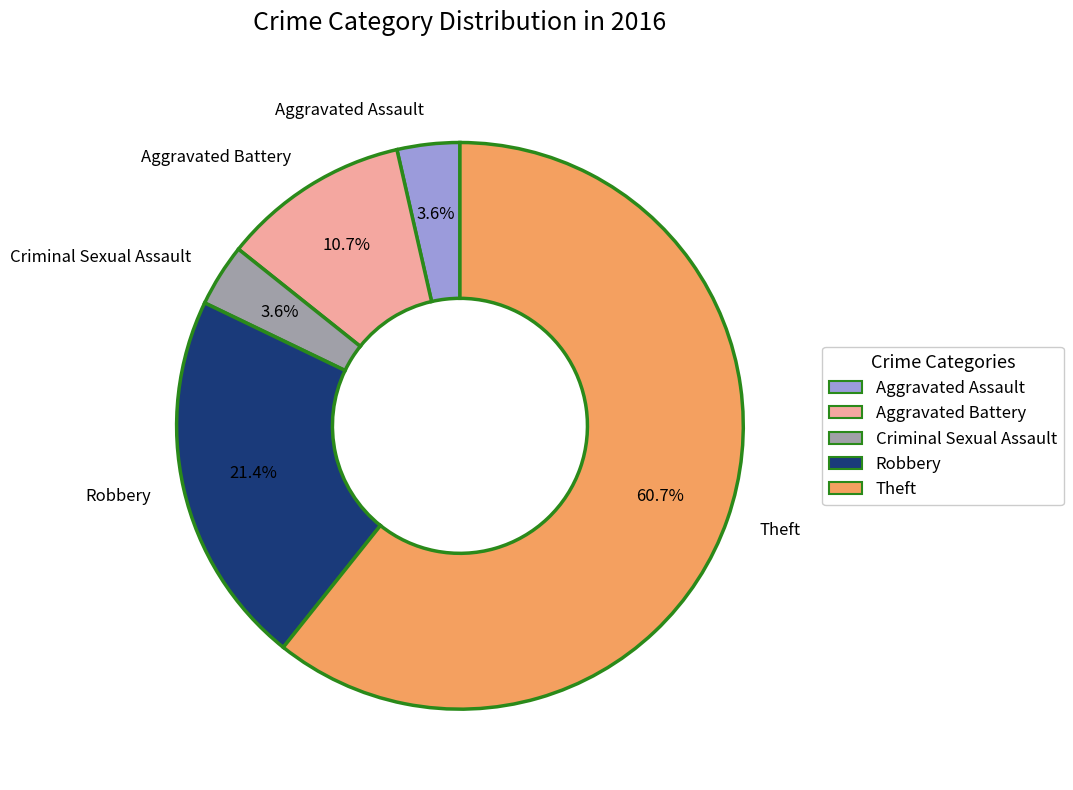

To the nearest percent, what is the combined percentage of Aggravated Assault and Criminal Sexual Assault?

7%